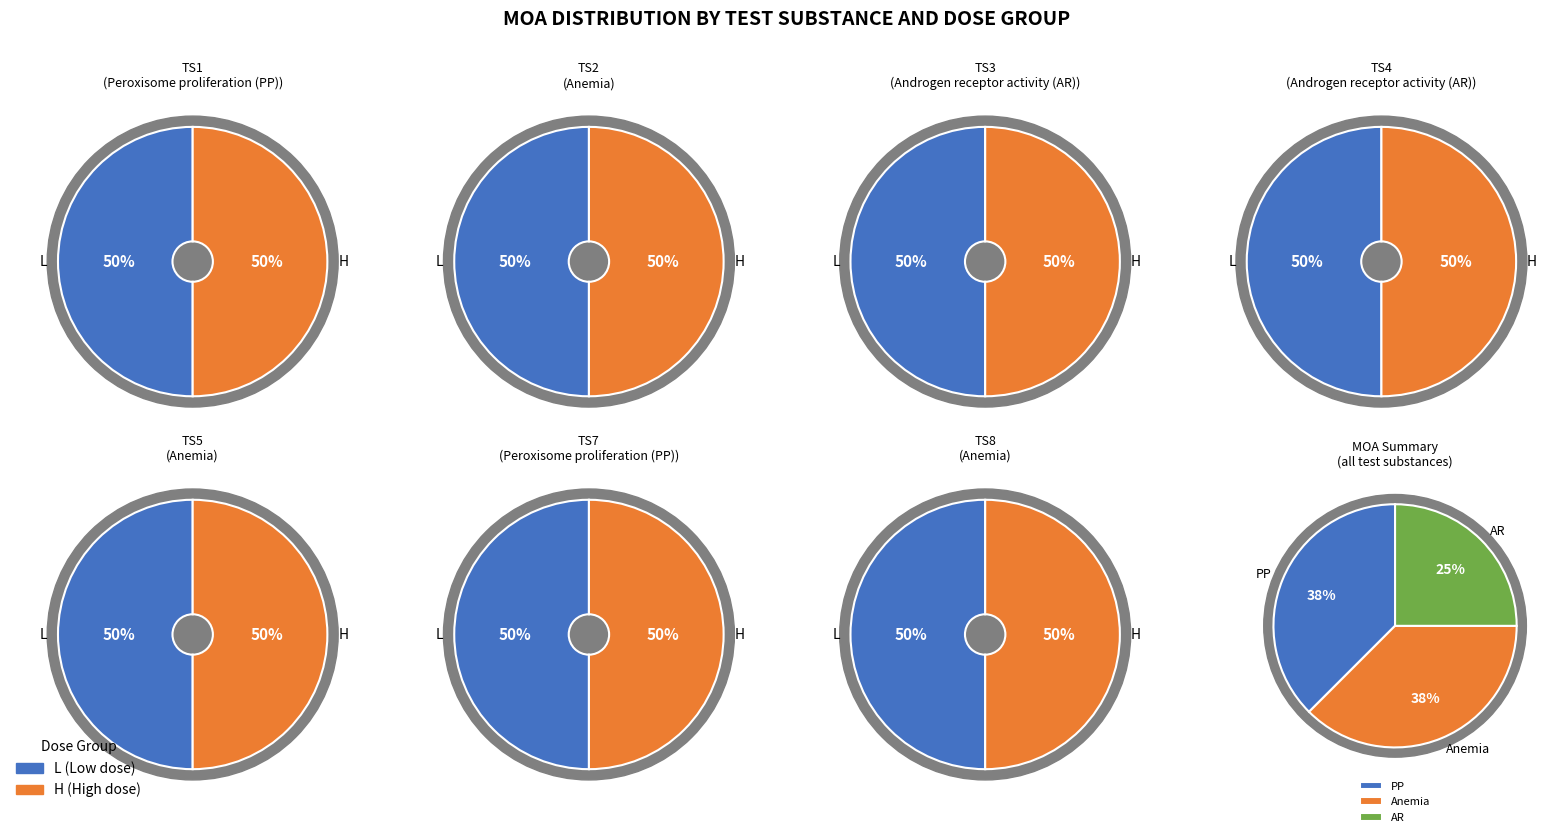

Is there any slice that represents more than half of the pie?

No